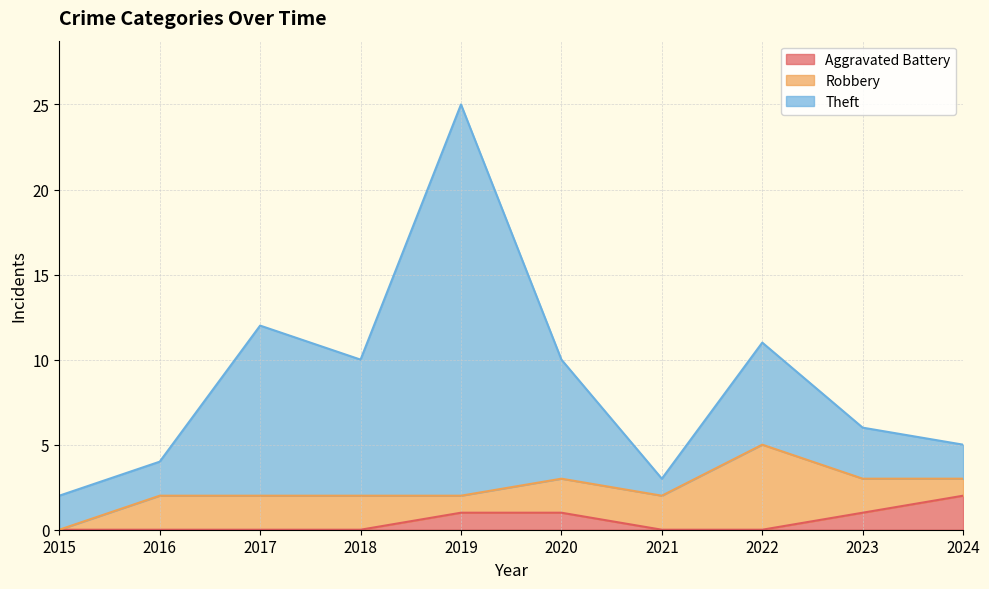

What are all the series names shown in the legend?

Aggravated Battery, Robbery, Theft